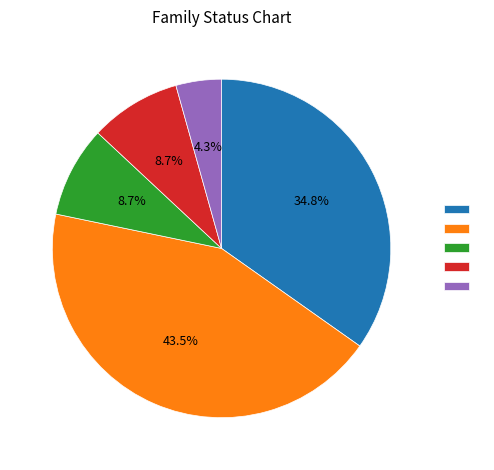

Is there any slice that represents more than half of the pie?

No